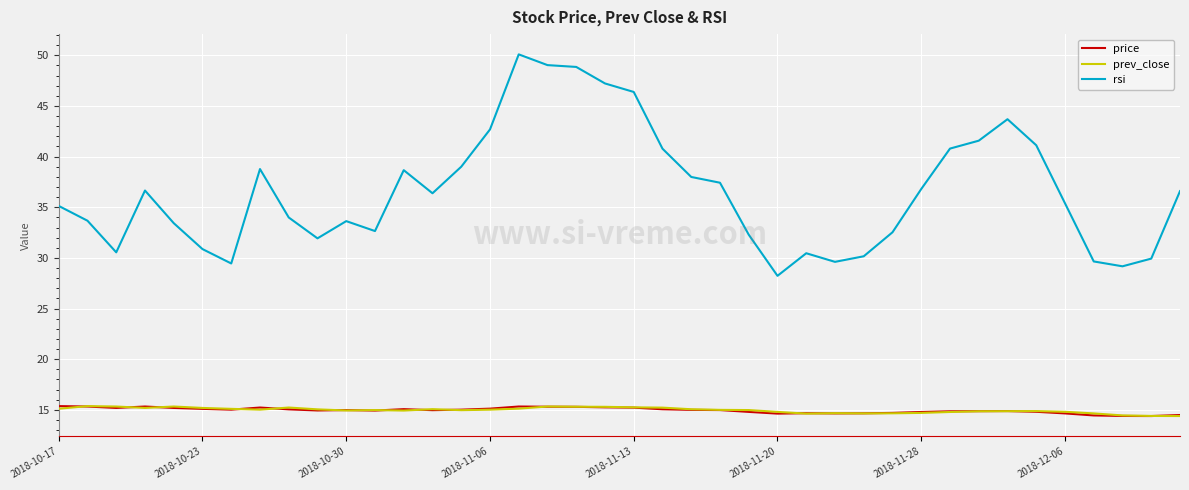

How many categories are shown in the chart?

40